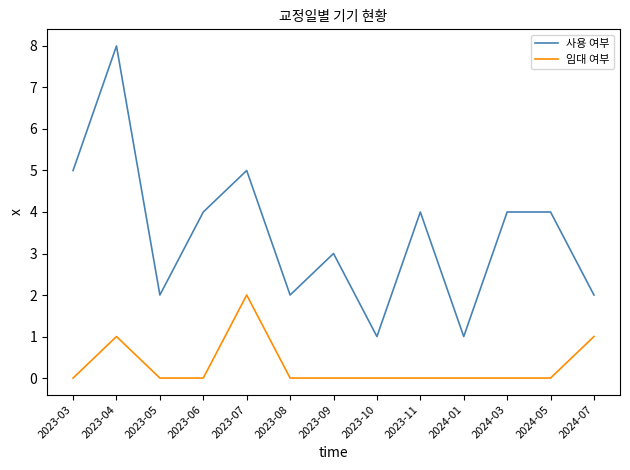

What is the difference between the 사용 여부 values at 2023-06 and 2023-09?

1